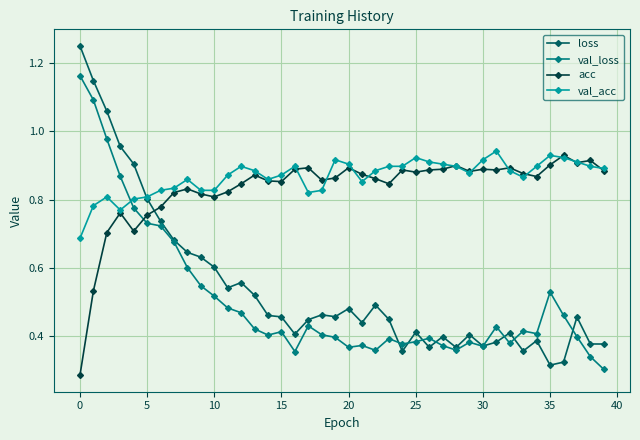

List the series in order of their peak value, highest first.

loss, val_loss, val_acc, acc